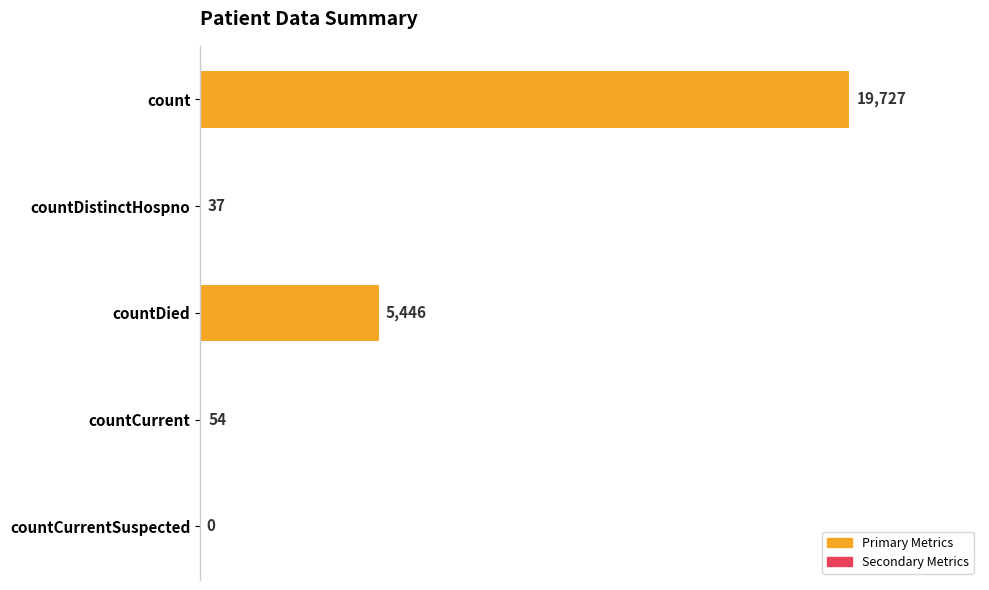

The value at countCurrent is 54. True or false?

True